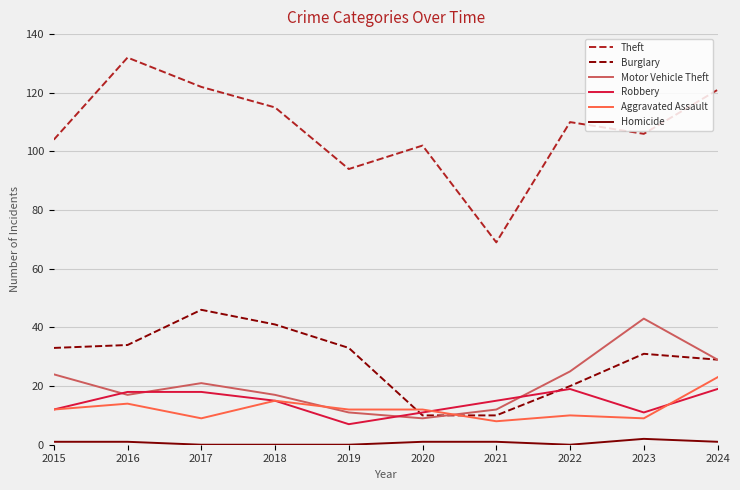

What is the approximate value of Burglary at 2016, to the nearest 10?

30